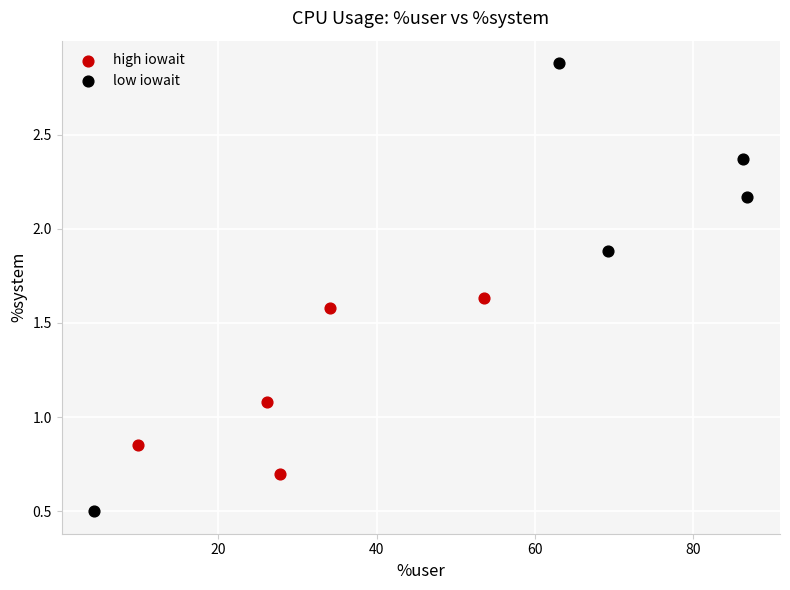

Which series contains the highest Y value?

low iowait